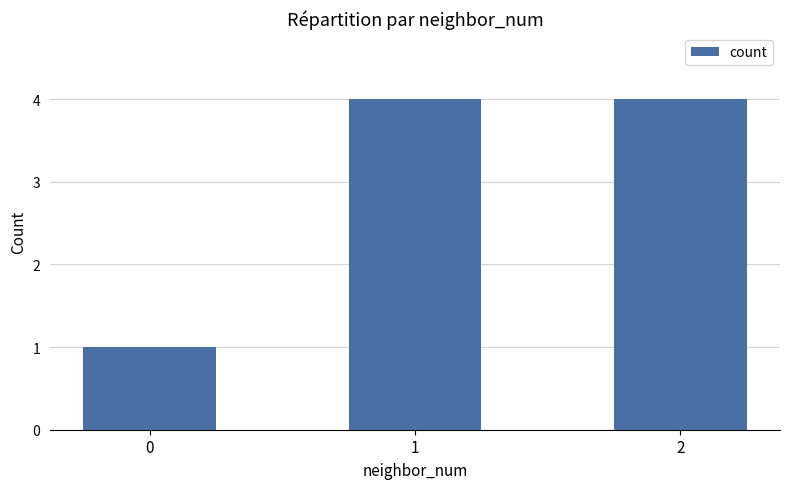

What is the difference between the values at 1 and 0?

3